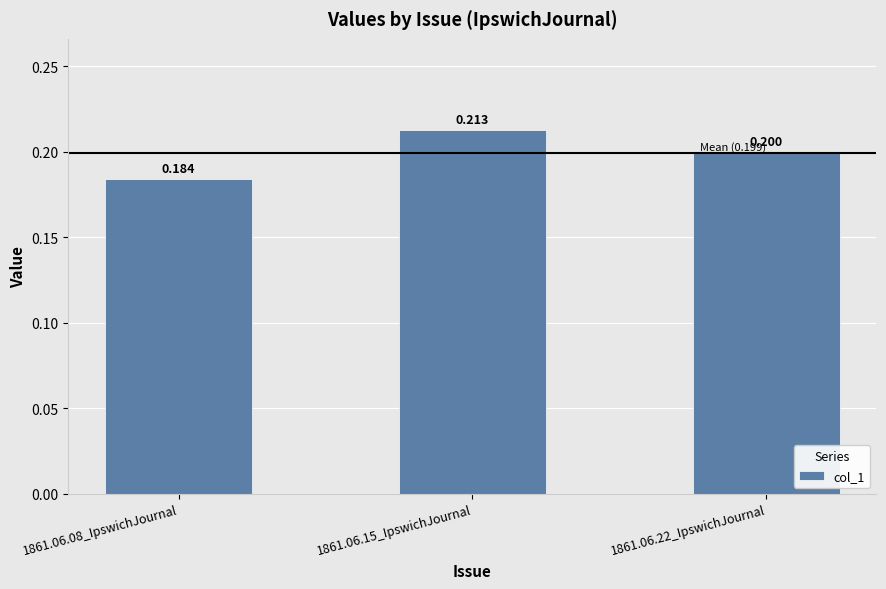

Is it true that the value at 1861.06.22_IpswichJournal is 0.2?

True